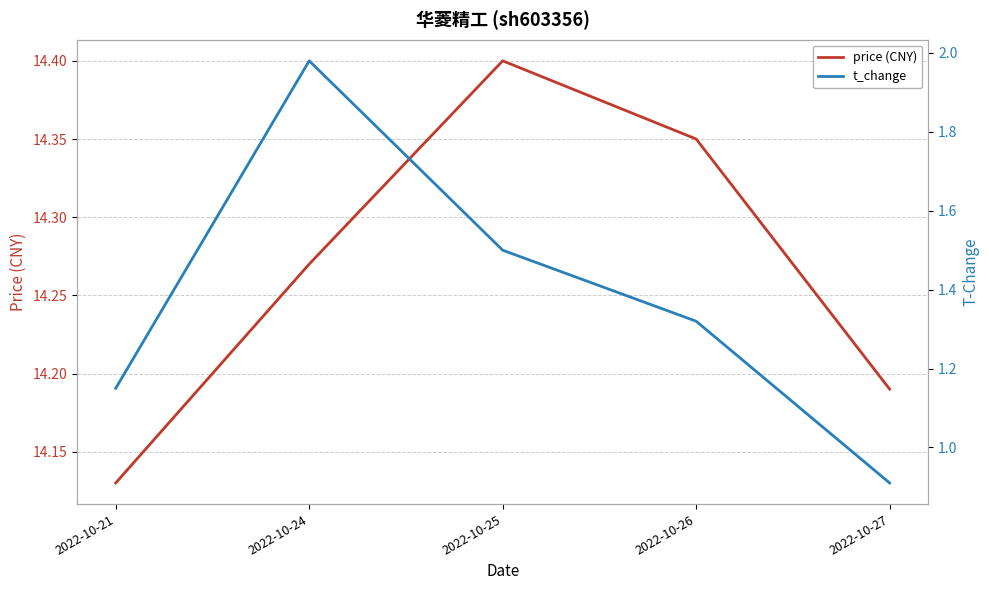

True or false: price (CNY) has more than 1 points higher than both neighbors.

False